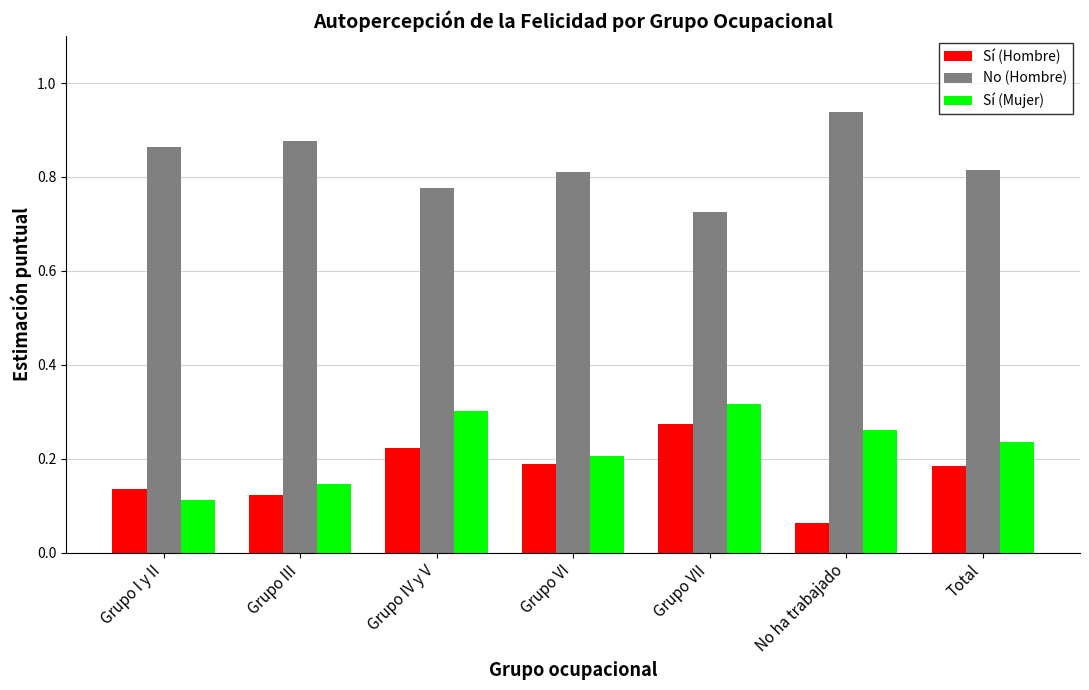

Is the value of No (Hombre) at Grupo VI greater than the value of Sí (Mujer) at Grupo IV y V?

Yes